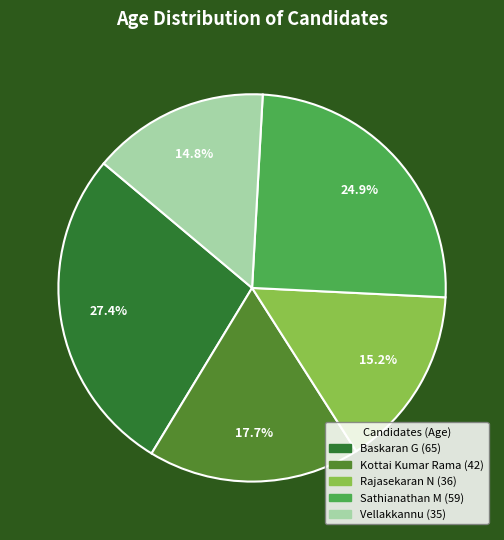

To the nearest percent, what portion does Sathianathan M represent?

25%